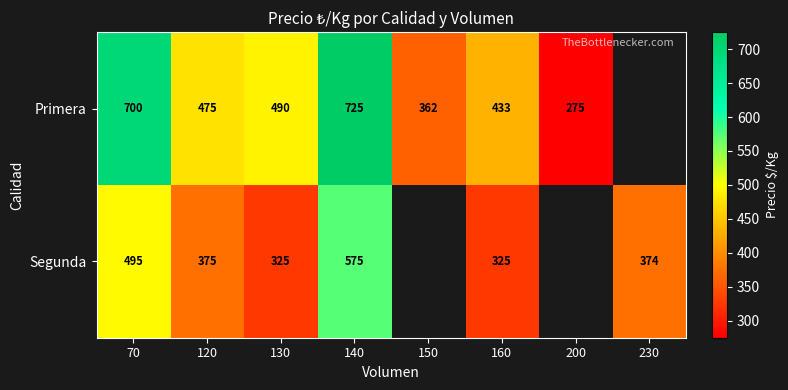

Is it true that Primera equals 490 at 130?

True